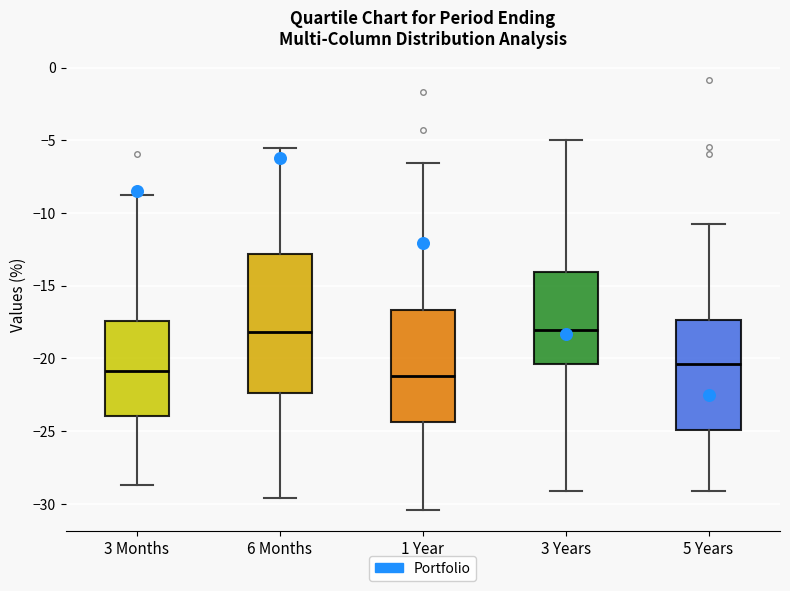

Where is the lower edge of the box for 6 Months on the y-axis? The values are not printed on the chart, so give them approximately, as read against the axis.

-22.5